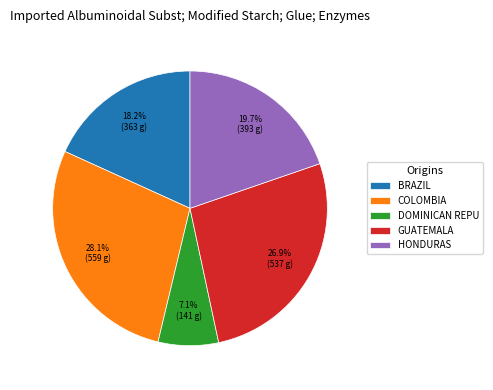

Rank the categories by value from lowest to highest.

DOMINICAN REPU, BRAZIL, HONDURAS, GUATEMALA, COLOMBIA